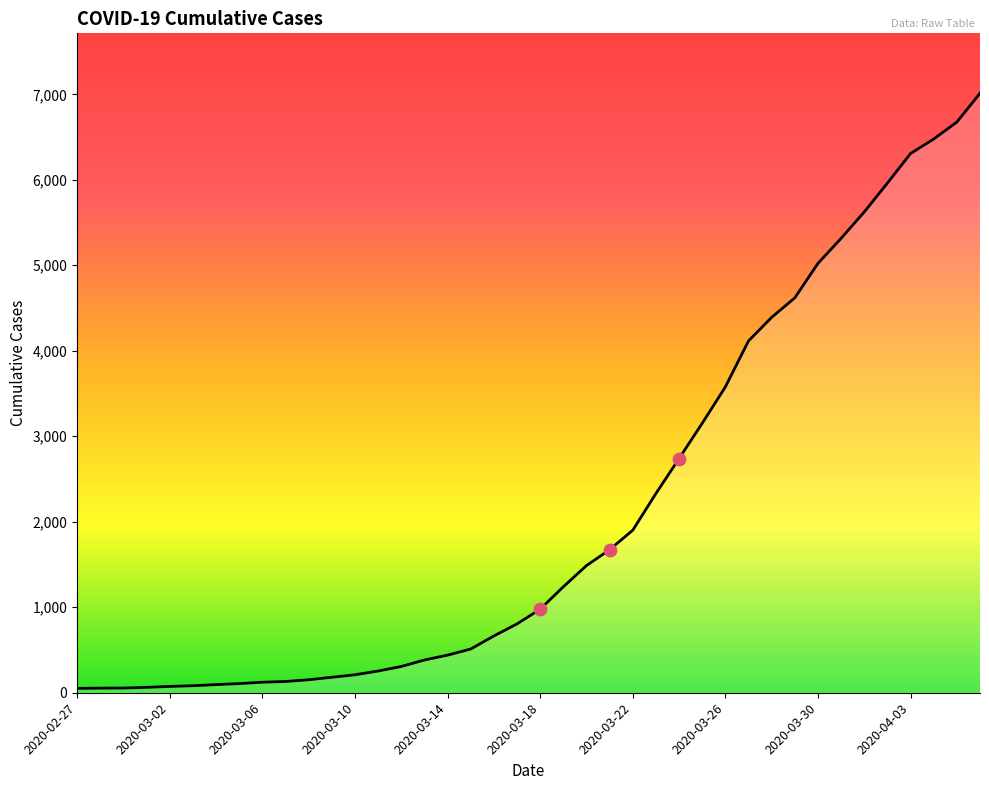

What is the difference between the maximum and minimum values?

6961